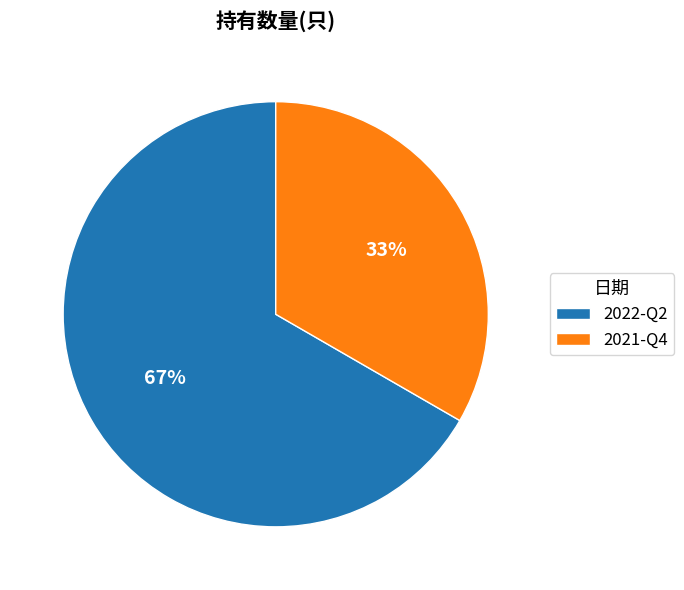

Which category has the smallest portion of the pie?

2021-Q4